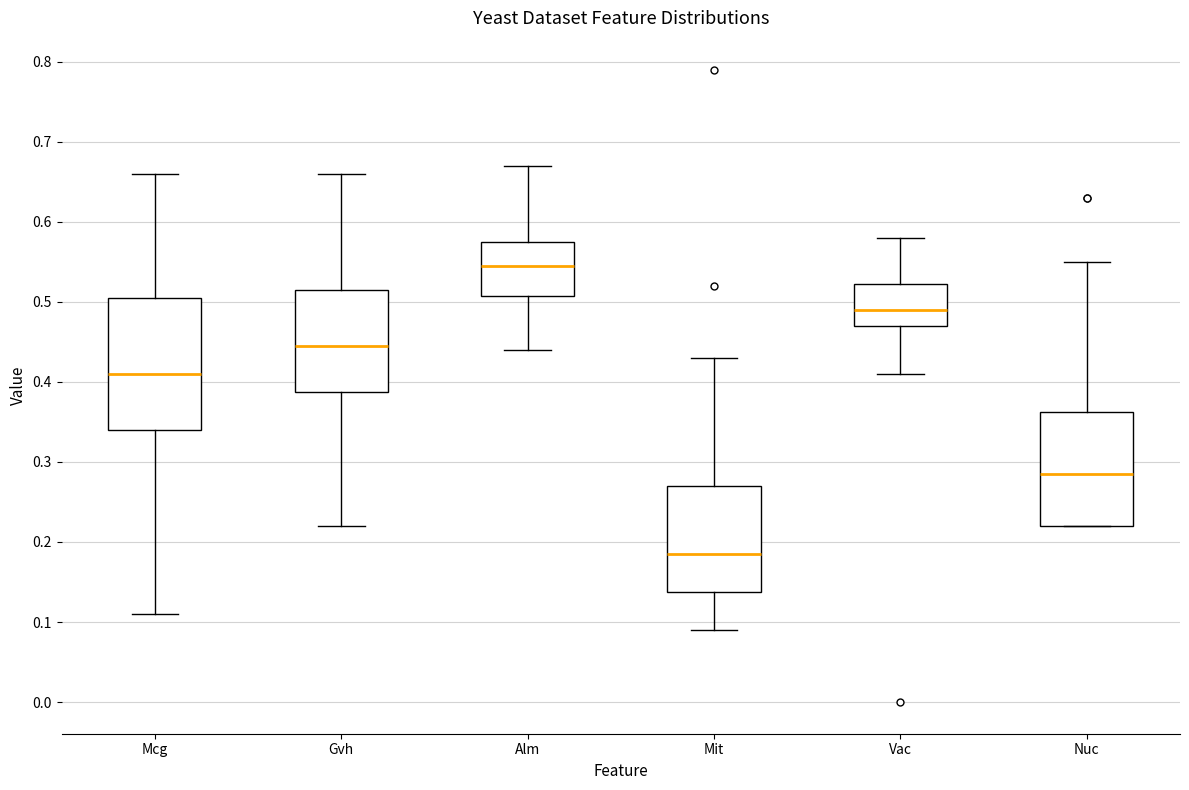

Which box has the lowest median line?

Mit